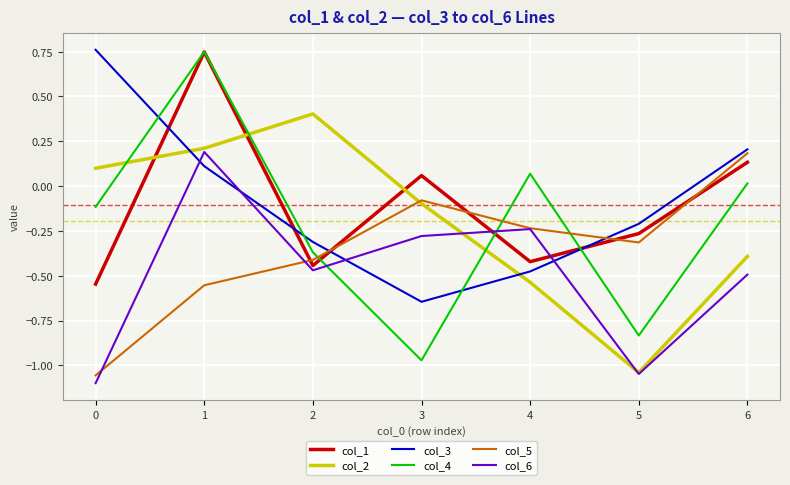

Which series has the largest range (max minus min)?

col_4